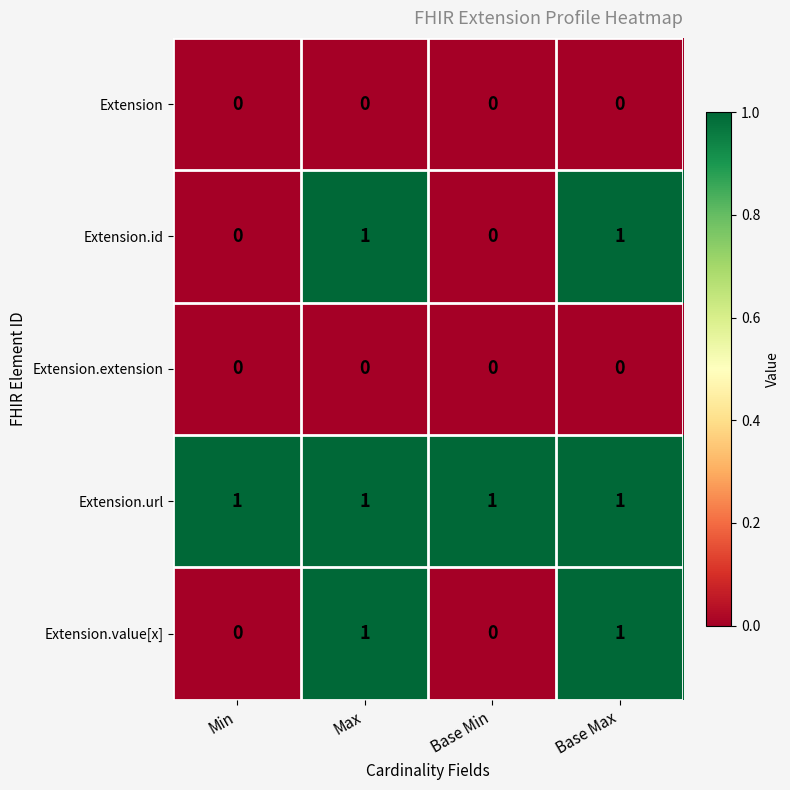

Is it true that Extension.extension equals 0 at Base Min?

True